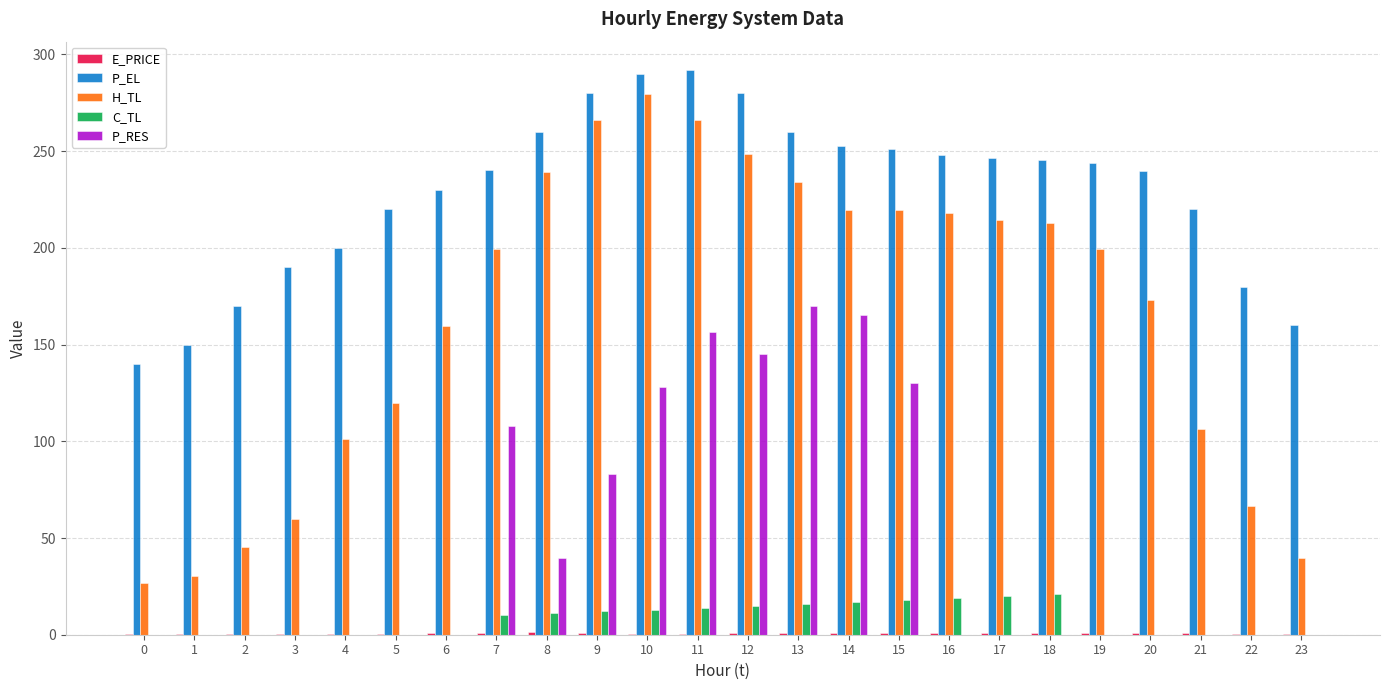

The H_TL series shows 386.8 at 16. True or false?

False